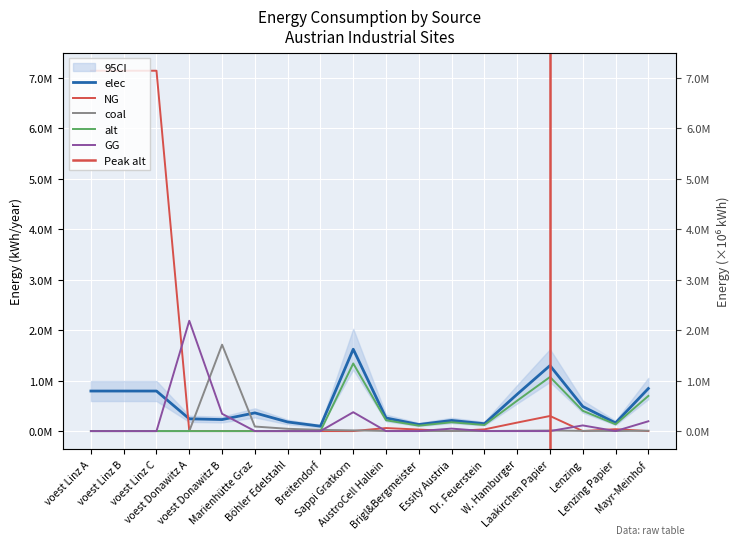

Between AustroCell Hallein and Laakirchen Papier, which is larger?

Laakirchen Papier